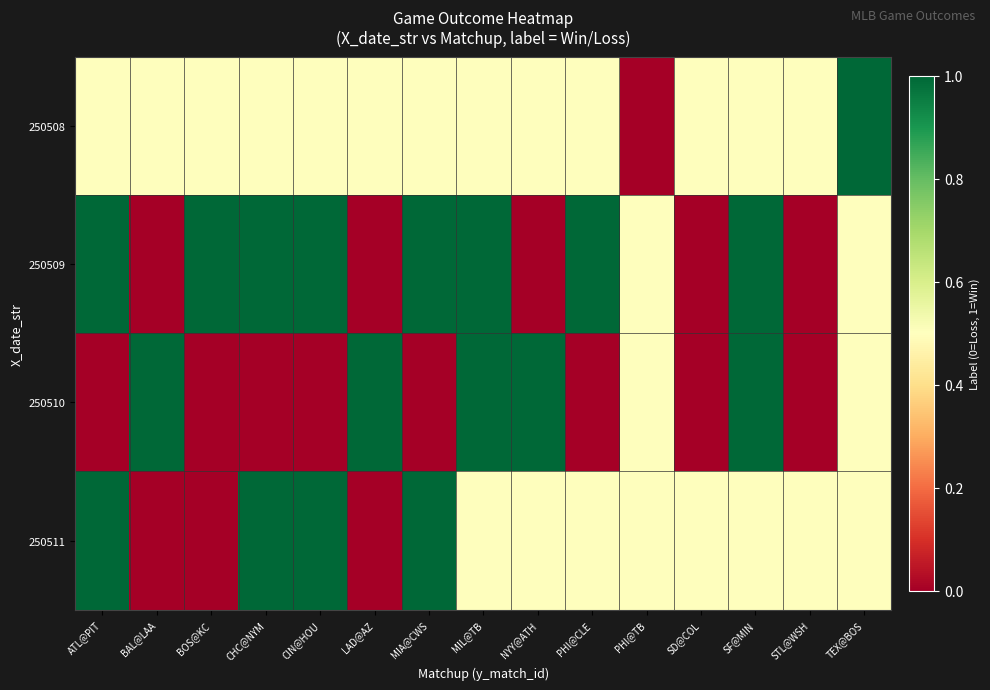

List the series in order of their peak value, highest first.

250508, 250509, 250510, 250511